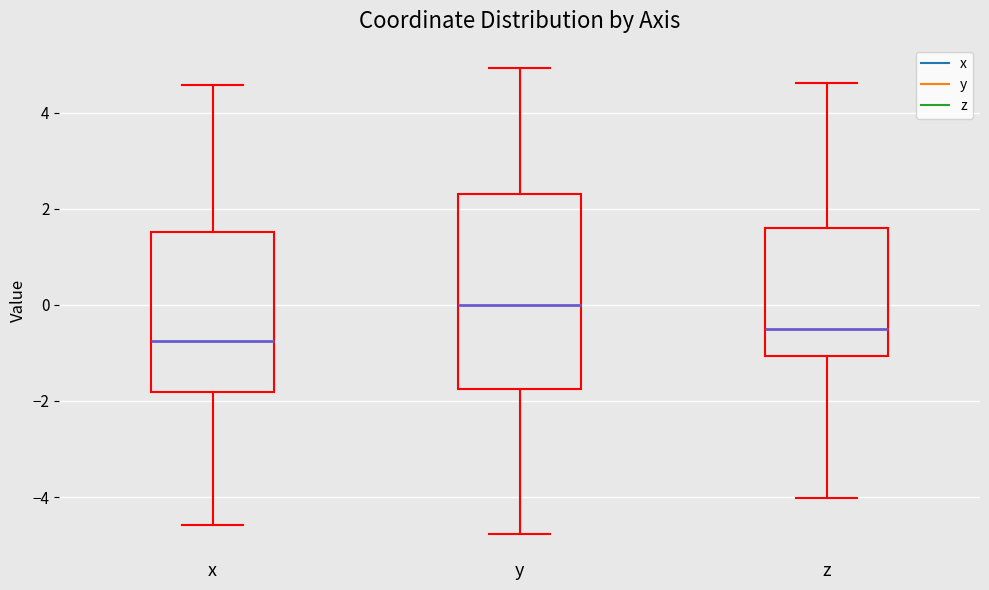

Reading left to right, read every box against the y-axis: the position of its median line, the range the box covers, and the ends of its whiskers. The values are not printed on the chart, so give them approximately, as read against the axis.

x: median -0.8, box -1.8 to 1.6, whiskers -4.6 to 4.6
y: median 0.0, box -1.8 to 2.4, whiskers -4.8 to 5.0
z: median -0.4, box -1.0 to 1.6, whiskers -4.0 to 4.6